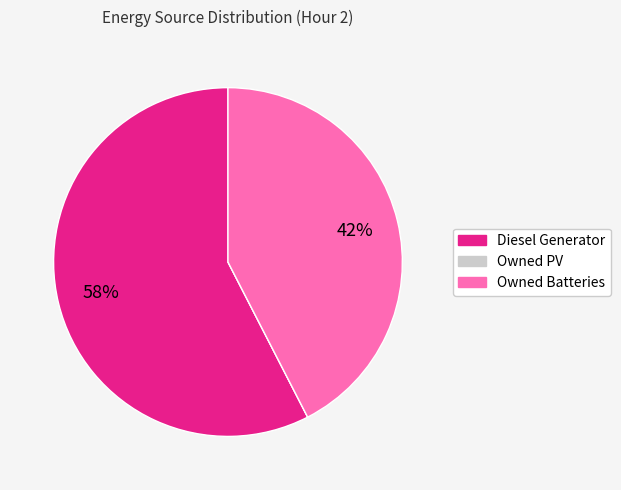

To the nearest percent, what is the average slice percentage?

33%